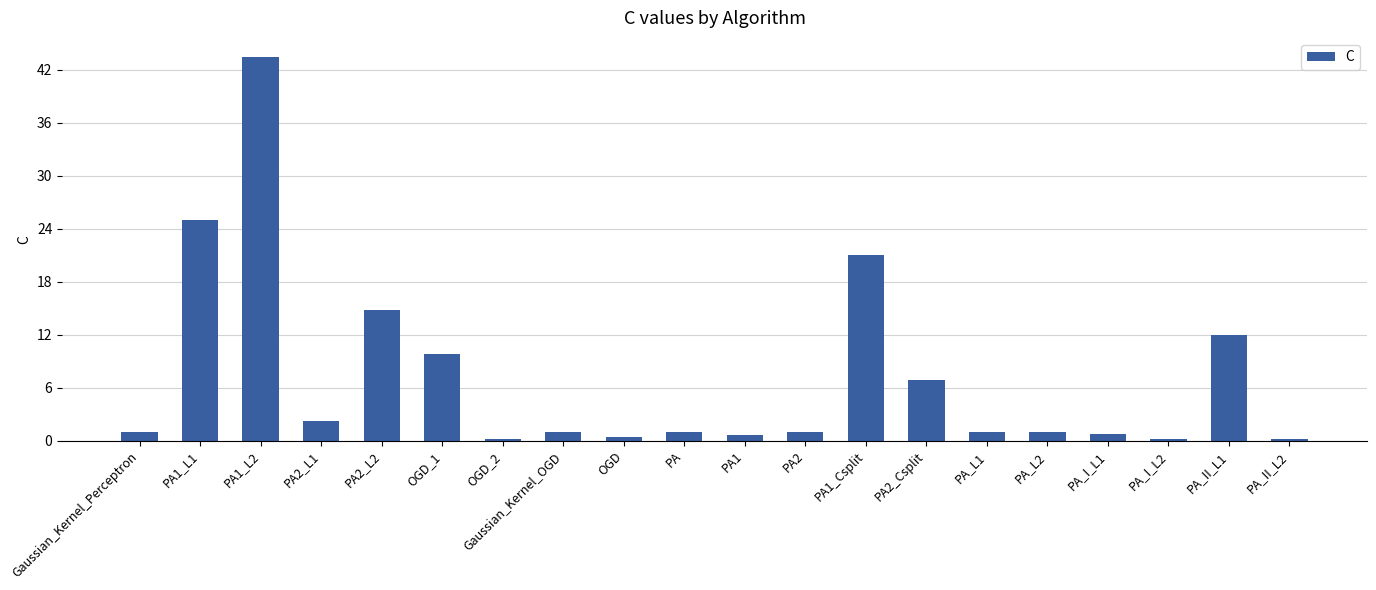

What is the approximate value at PA1_L1?

24.9